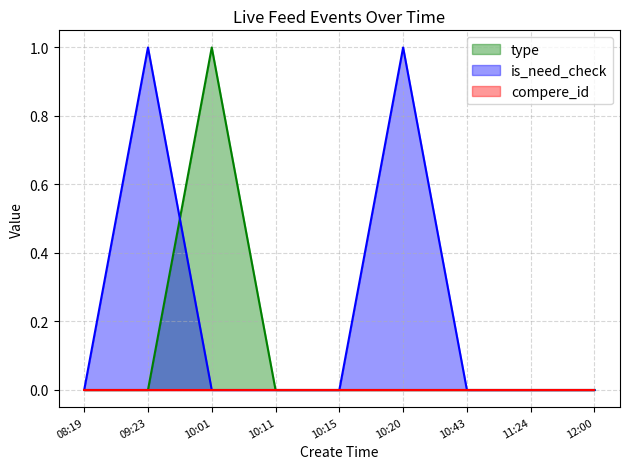

Which series changed the most between 08:19 and 10:20?

is_need_check